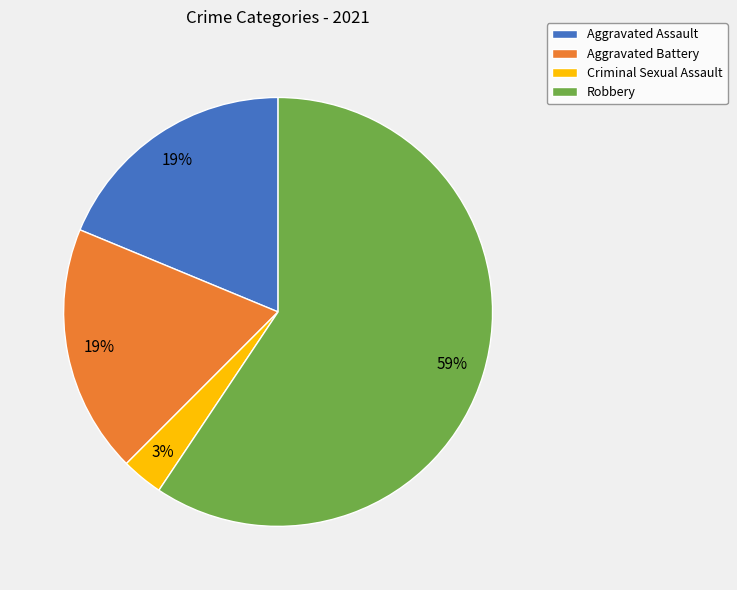

To the nearest percent, what is the combined percentage of Criminal Sexual Assault and Aggravated Assault?

22%